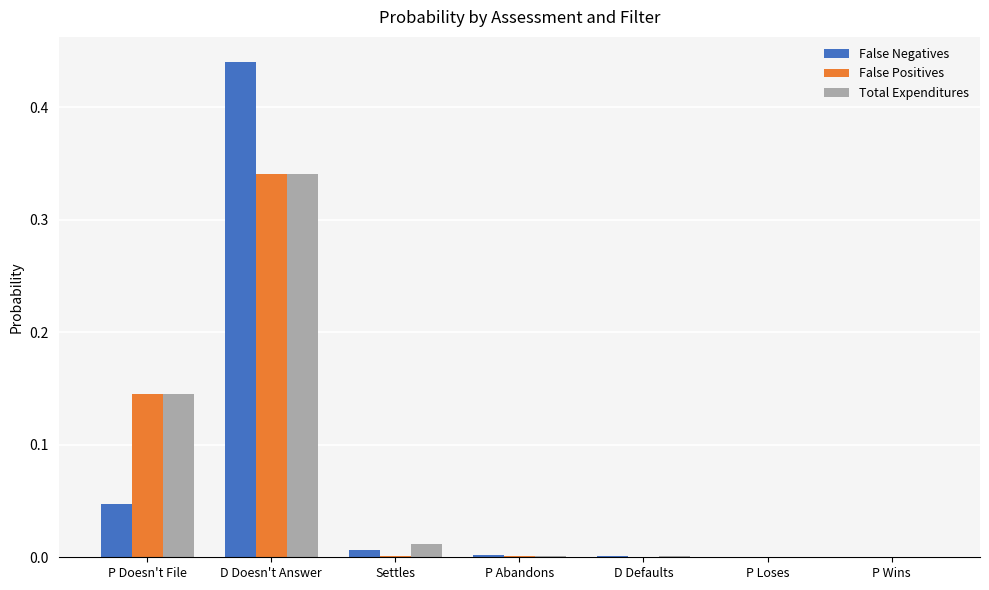

What is the sum of all False Positives values?

0.5